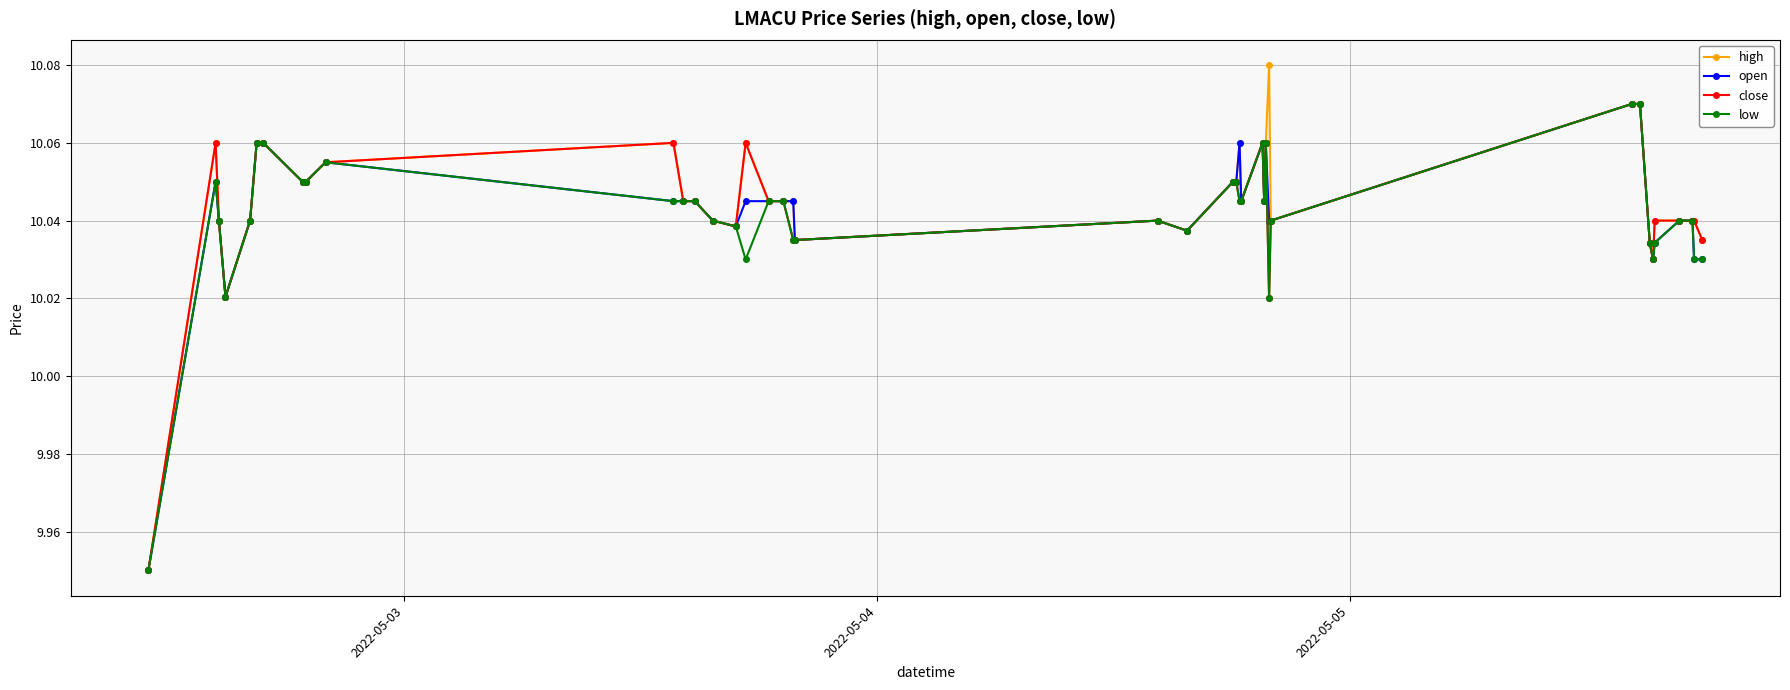

Which series has the widest spread of values?

high